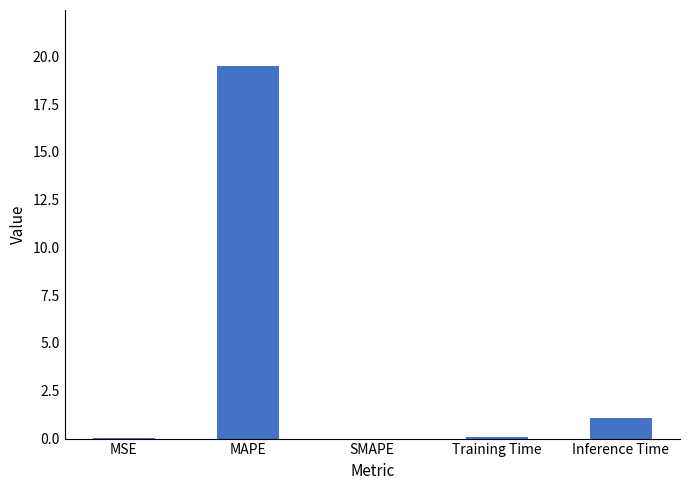

What value does the data have at MAPE?

19.5